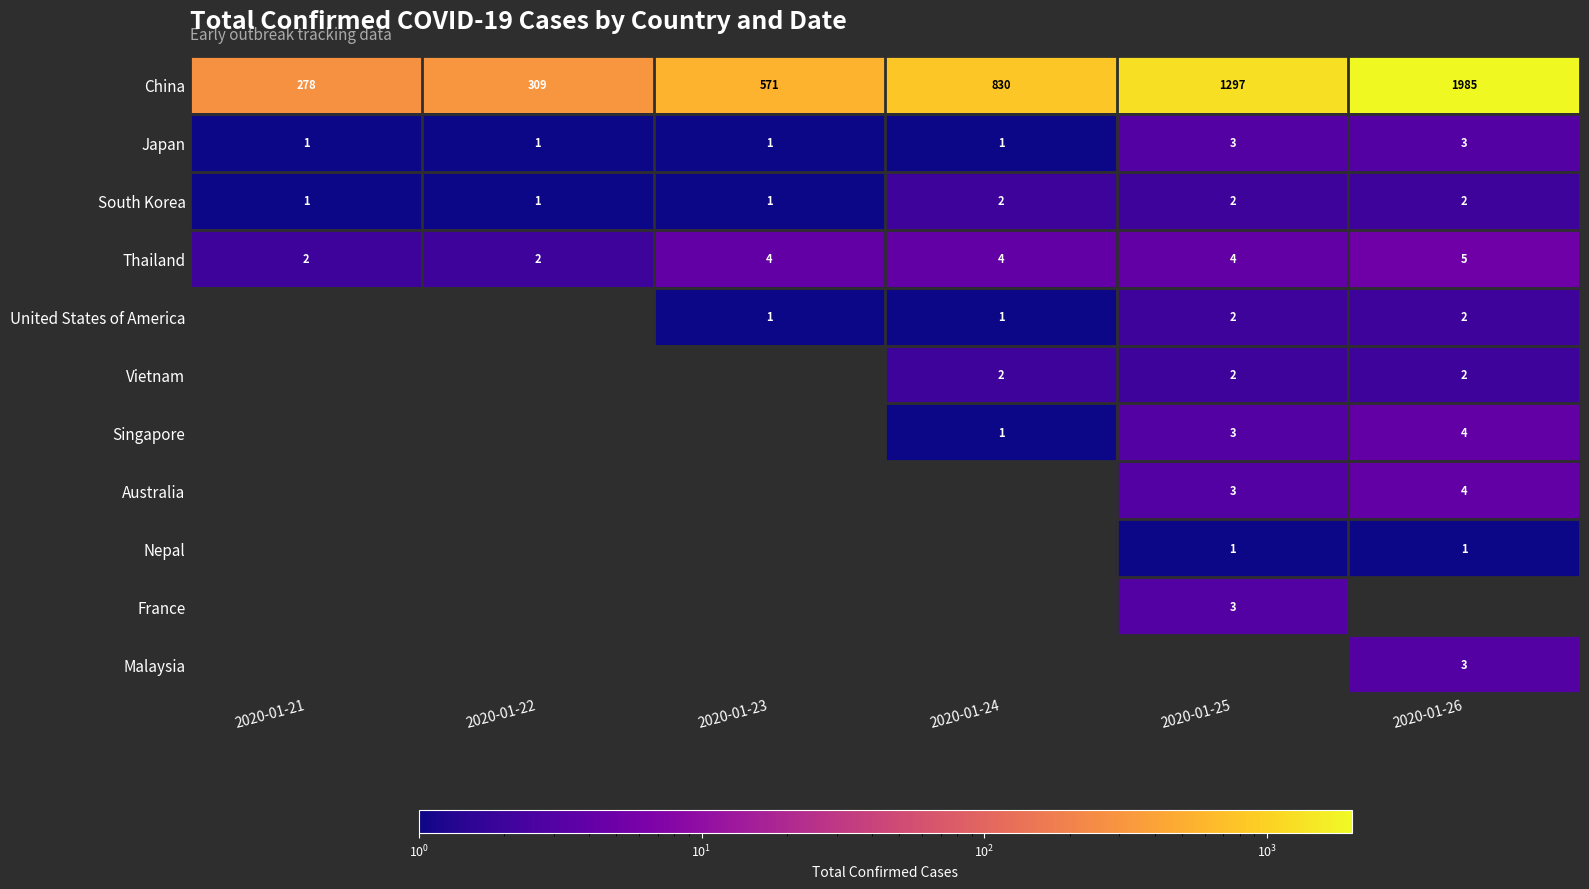

The value of Singapore at 2020-01-23 is 0. True or false?

True